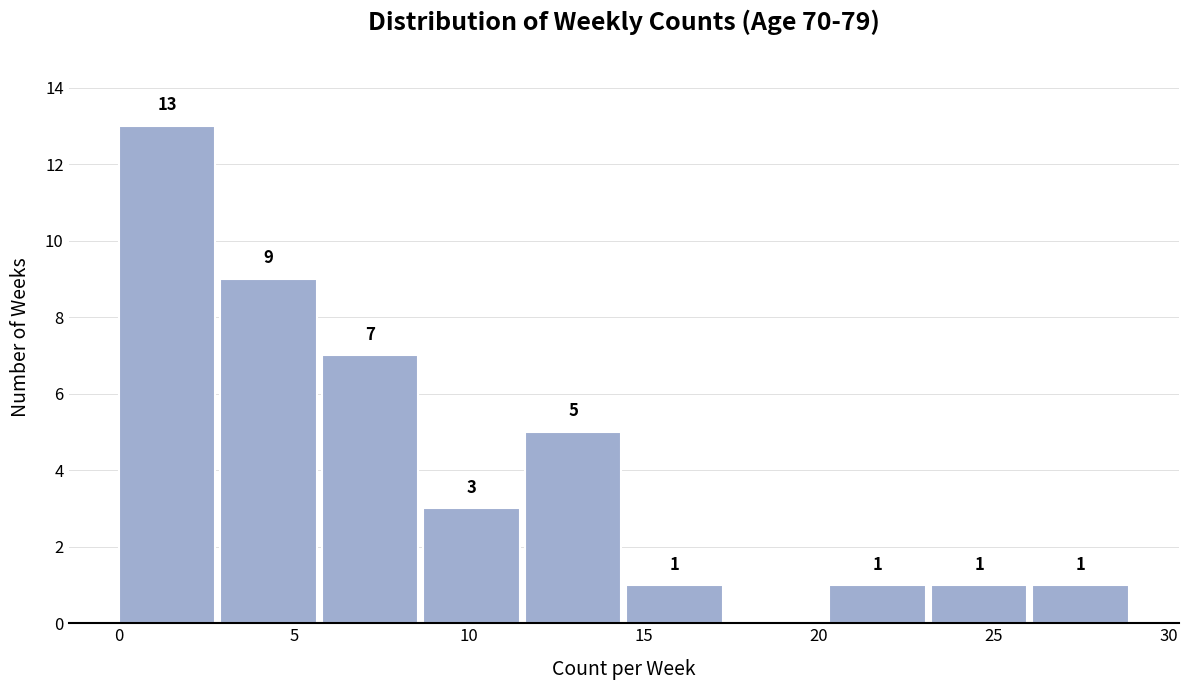

Over which range of the x-axis is the bar tallest?

0.0 to 2.9